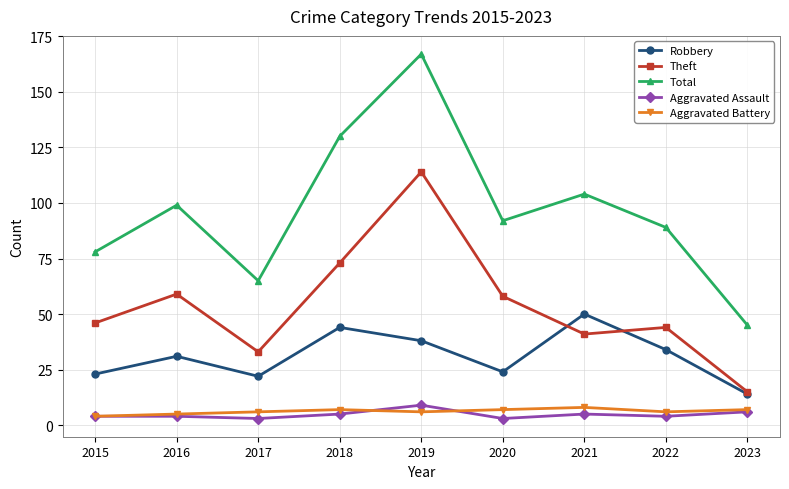

At which label does Total first exceed 92?

2016